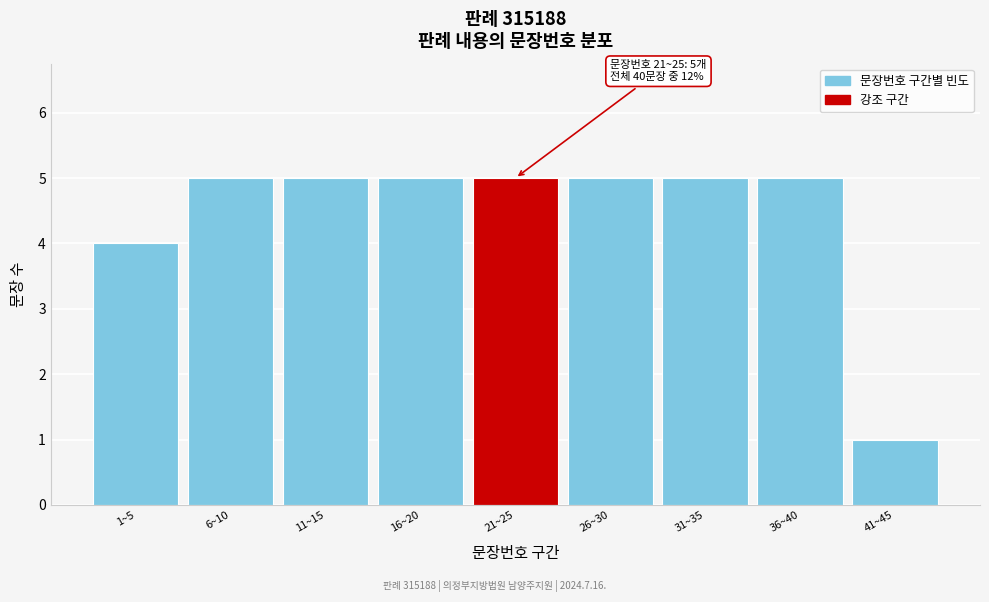

Reading left to right, what are all the values shown in this chart?

4	5	5	5	5	5	5	5	1